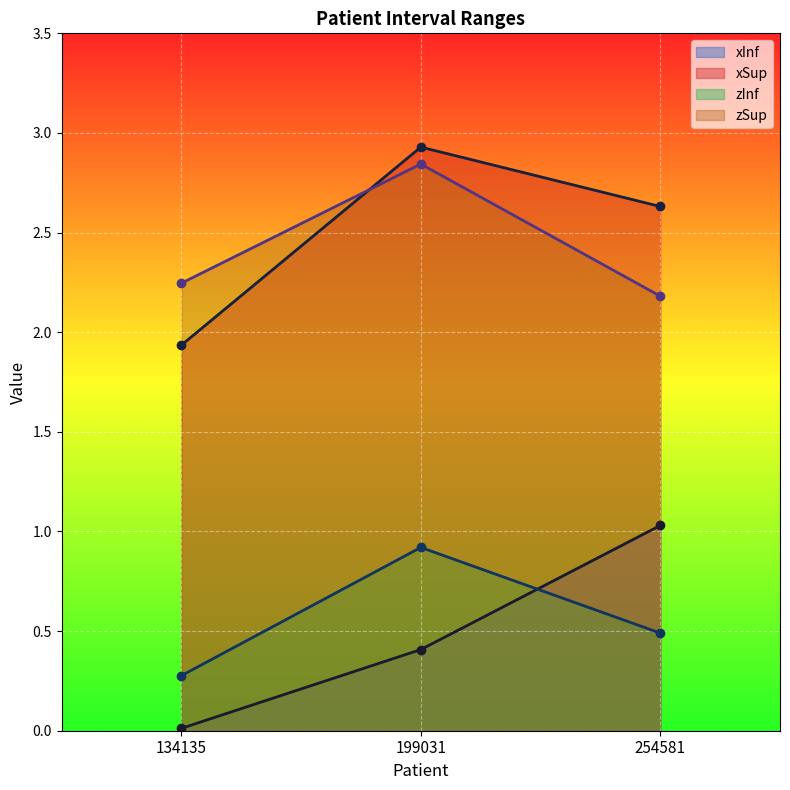

What is the average value of the zInf series?

0.6